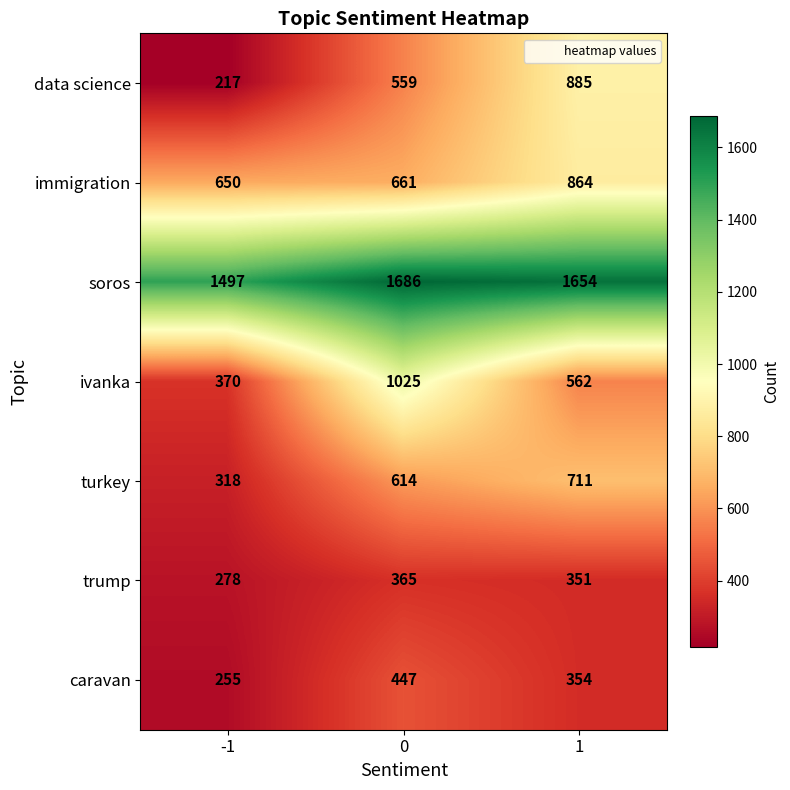

Reading right to left, what are all the values shown in this chart?

data science: 885	559	217
immigration: 864	661	650
soros: 1654	1686	1497
ivanka: 562	1025	370
turkey: 711	614	318
trump: 351	365	278
caravan: 354	447	255